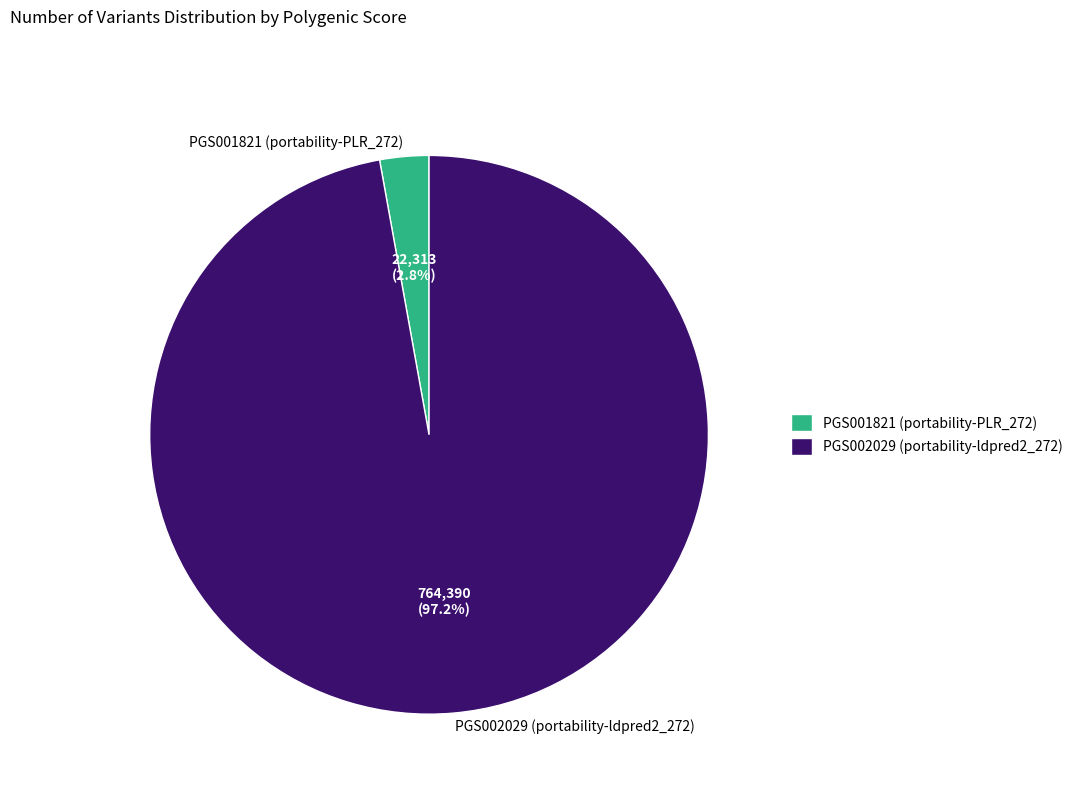

How many segments does this pie chart have?

2